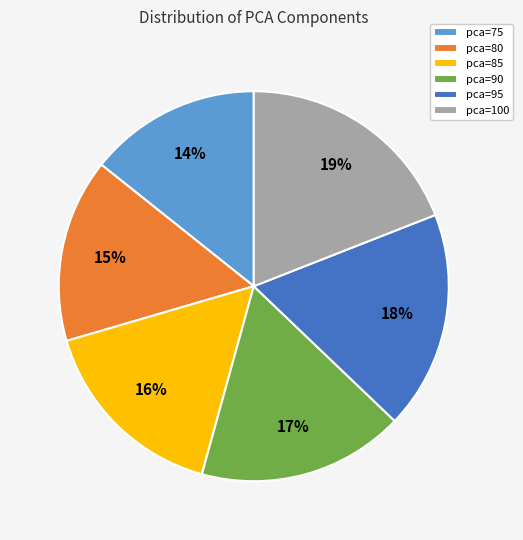

Is the sum of pca=85 and pca=80 greater than half?

No